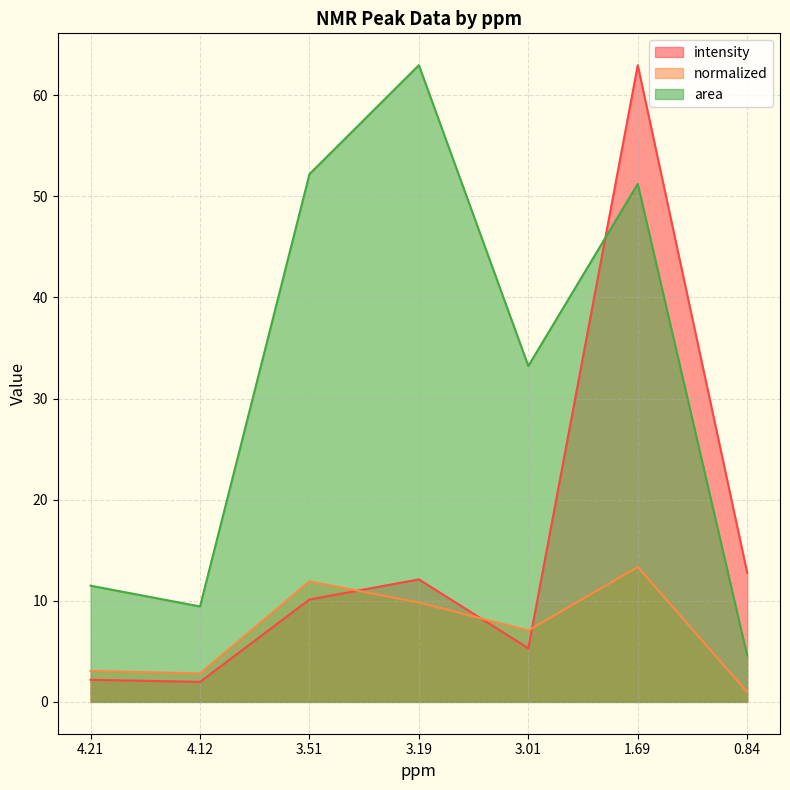

The value of area at 4.12 is 9.4. True or false?

True